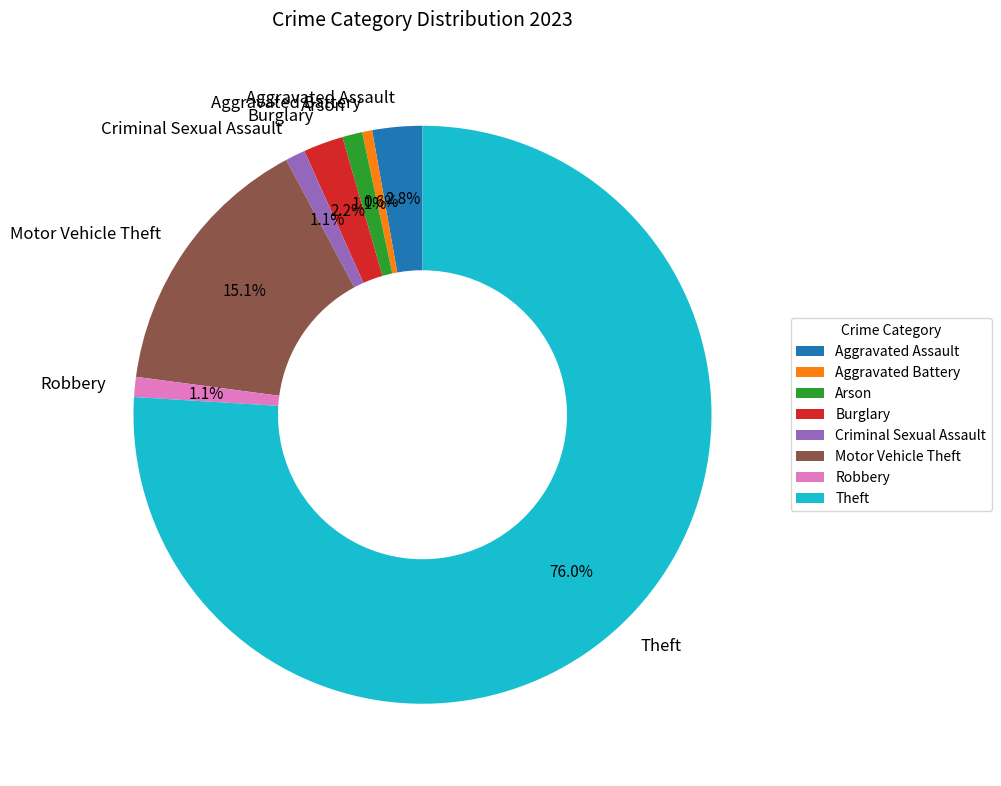

How many segments does this pie chart have?

8